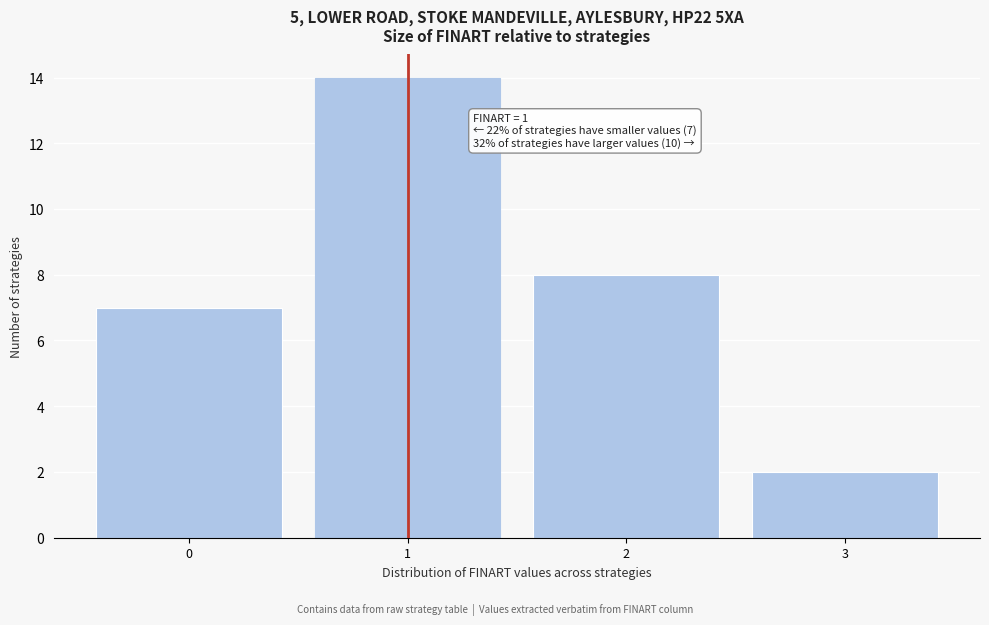

Over which range of the x-axis is the bar tallest?

0.5 to 1.5